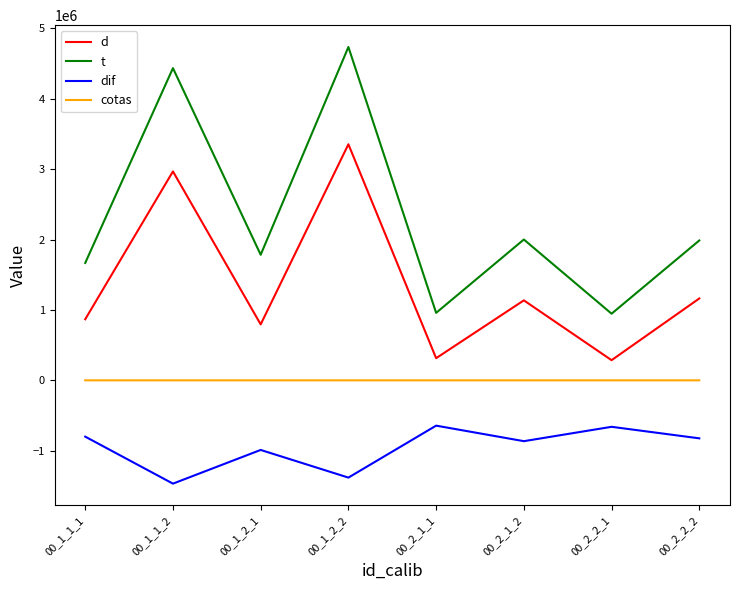

Which series changed the most between 00_1_1_1 and 00_1_1_2?

t